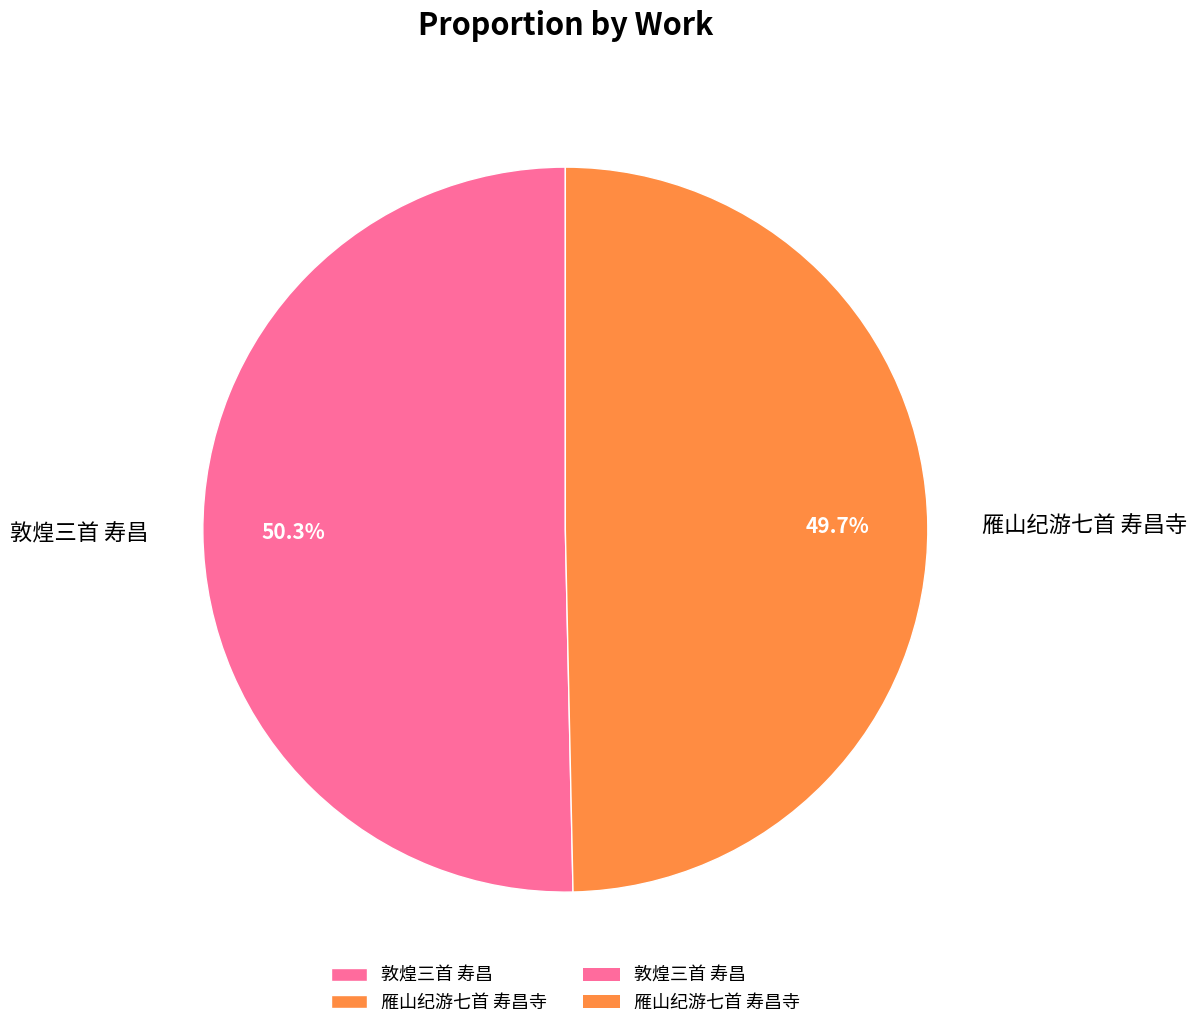

The 雁山纪游七首 寿昌寺 slice represents 40% of the pie. True or false?

False